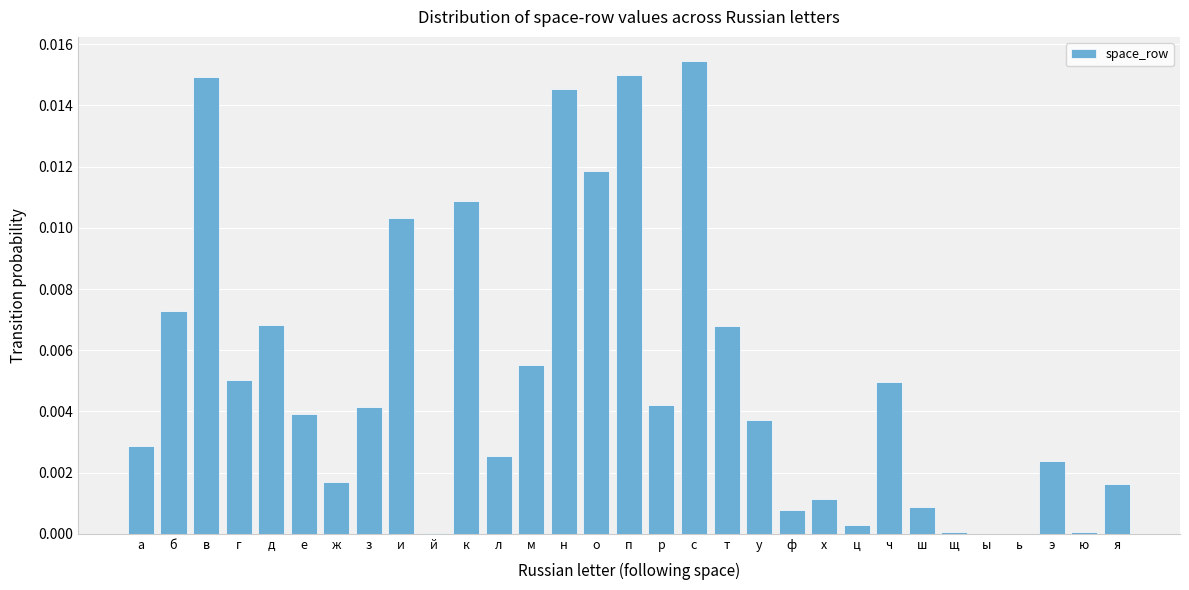

Between к and о, which is larger?

о